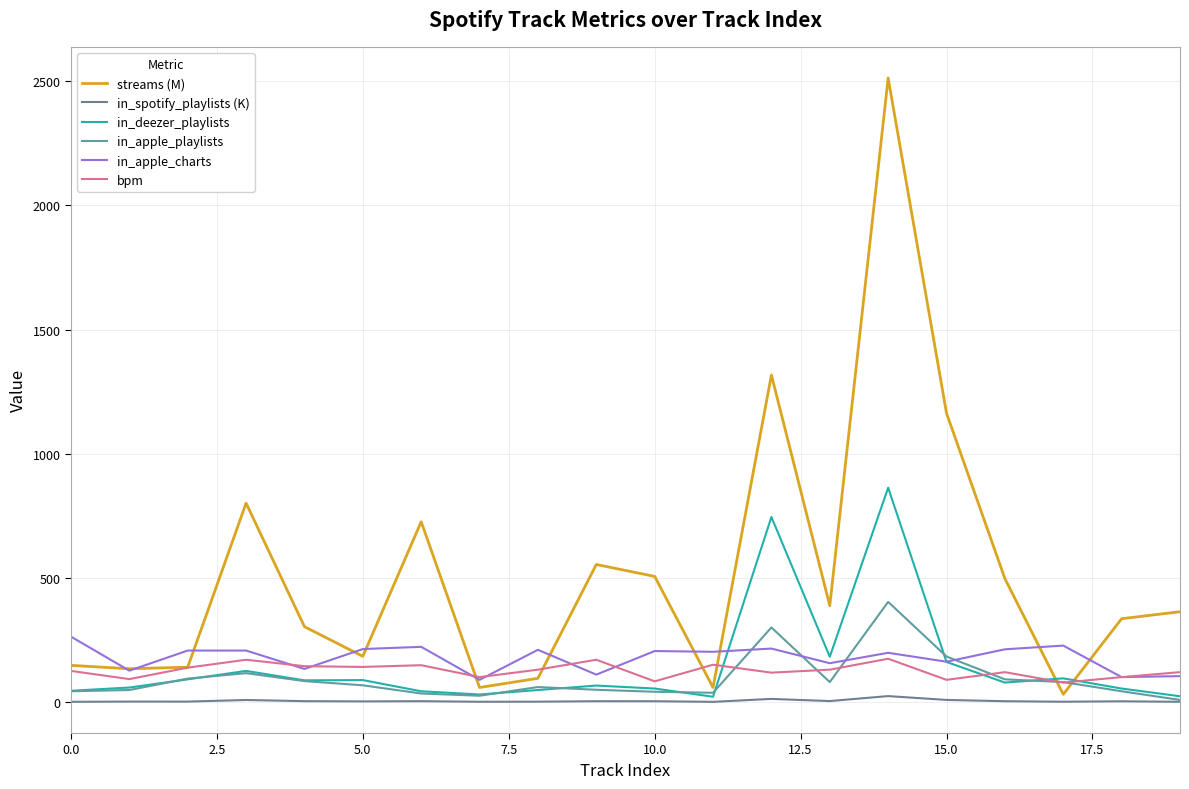

Count the number of data series in this chart.

6